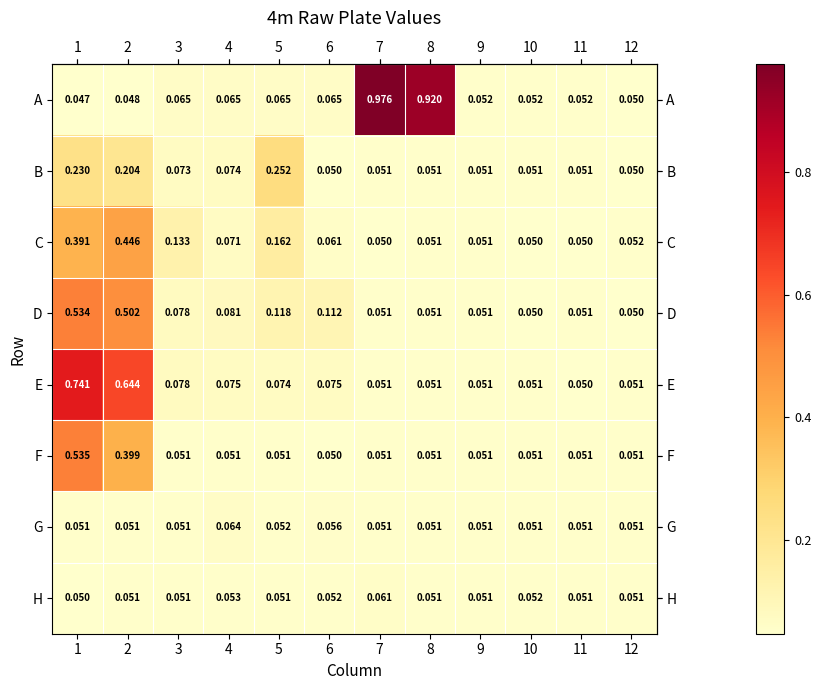

Which series has the largest total across all categories?

A